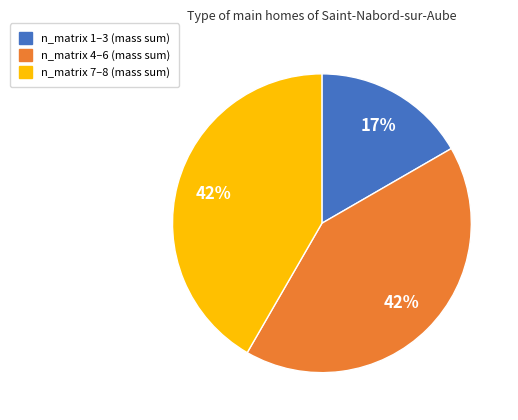

Is there any slice that represents more than half of the pie?

No